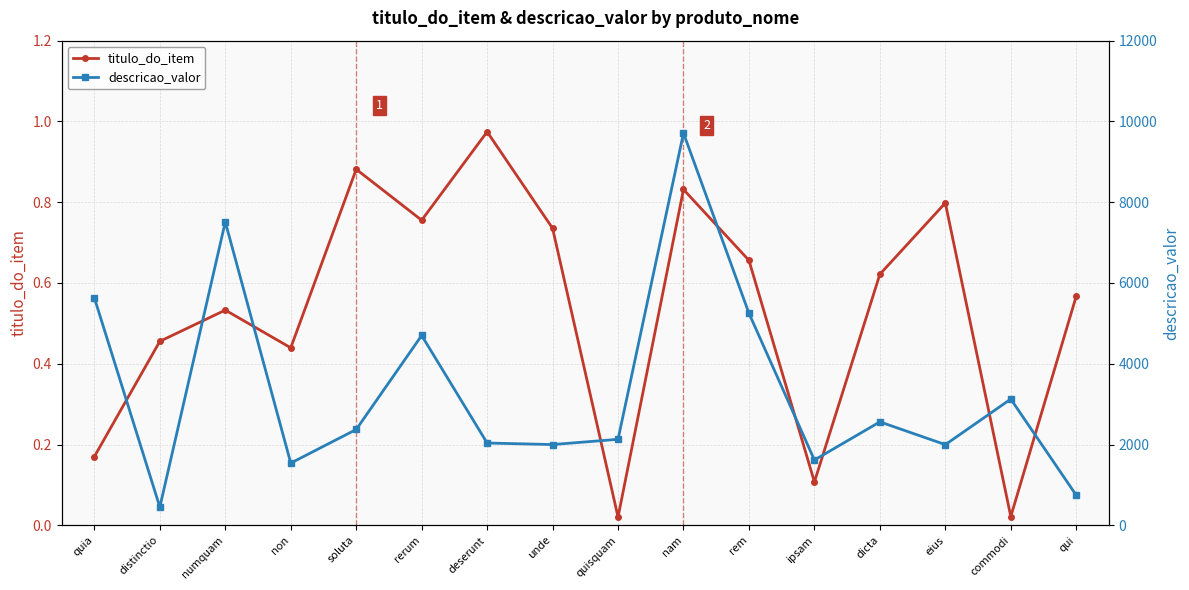

How many interior local valleys does the descricao_valor series have?

5